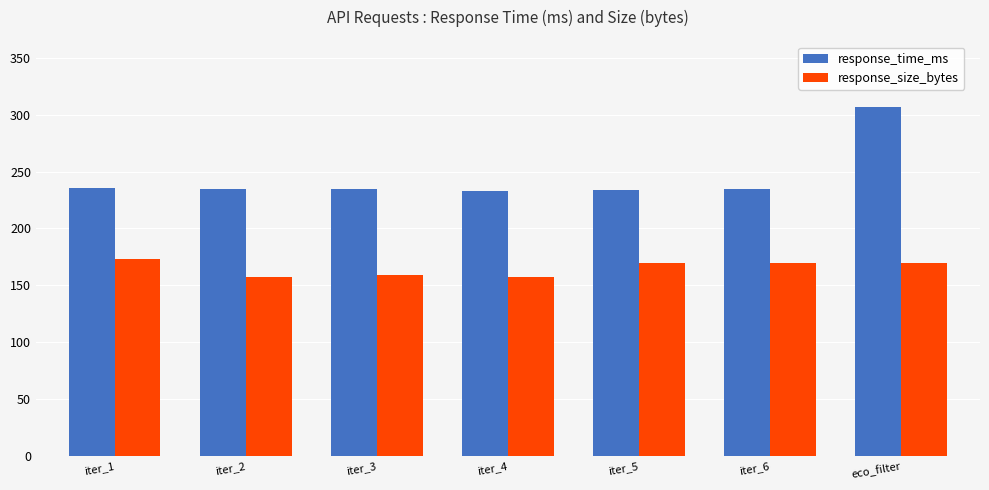

What is the value of the response_time_ms bar at the 1st from the left?

235.2